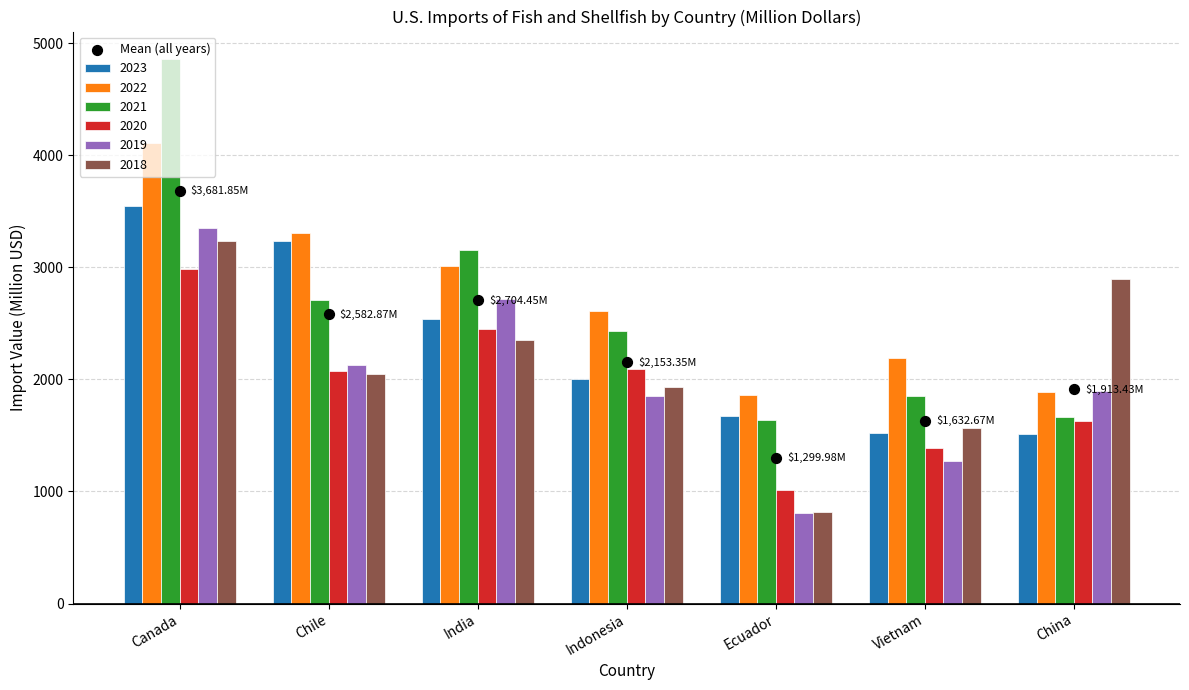

What is the change in value from Canada to Chile?

-1099.0